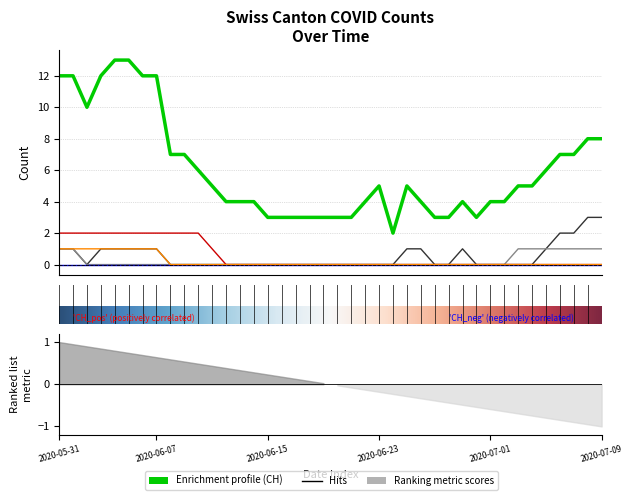

Which has a higher value, 2020-06-12 or 2020-06-22?

2020-06-12